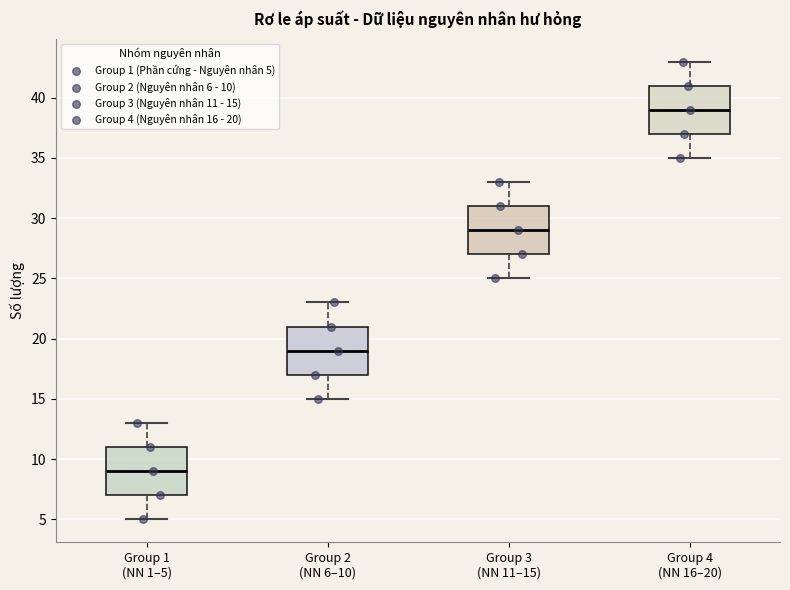

Reading left to right, read every box against the y-axis: the position of its median line, the range the box covers, and the ends of its whiskers. The values are not printed on the chart, so give them approximately, as read against the axis.

Group 1 (NN 1–5): median 9, box 7 to 11, whiskers 5 to 13
Group 2 (NN 6–10): median 19, box 17 to 21, whiskers 15 to 23
Group 3 (NN 11–15): median 29, box 27 to 31, whiskers 25 to 33
Group 4 (NN 16–20): median 39, box 37 to 41, whiskers 35 to 43